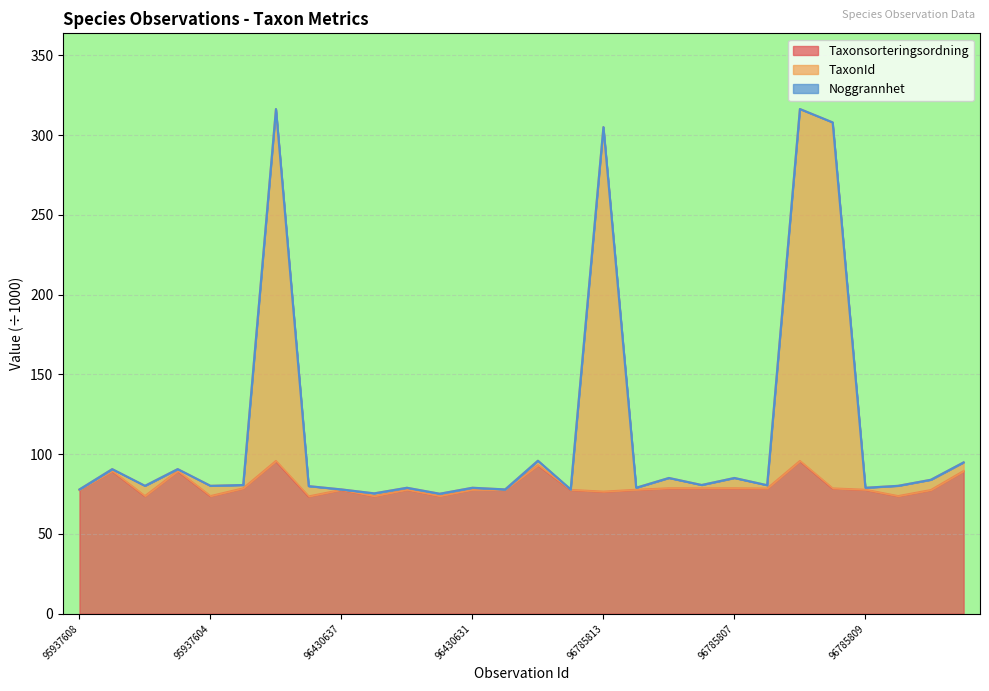

True or false: Taxonsorteringsordning and TaxonId intersect in this chart.

False